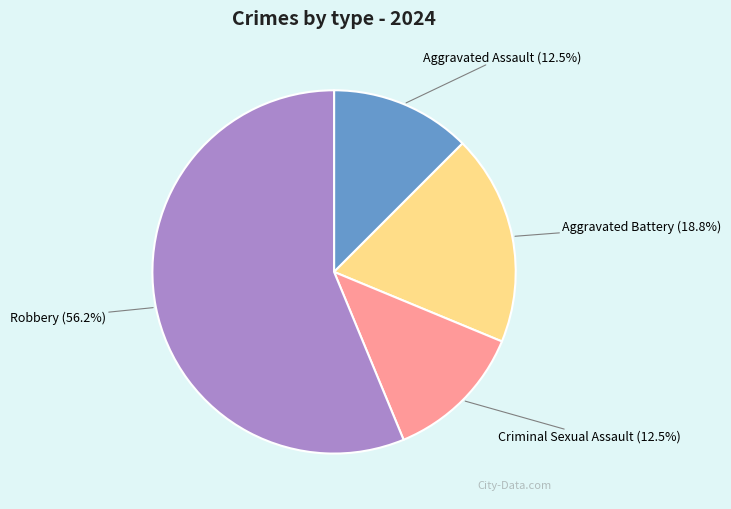

Does any single category account for the majority?

Yes